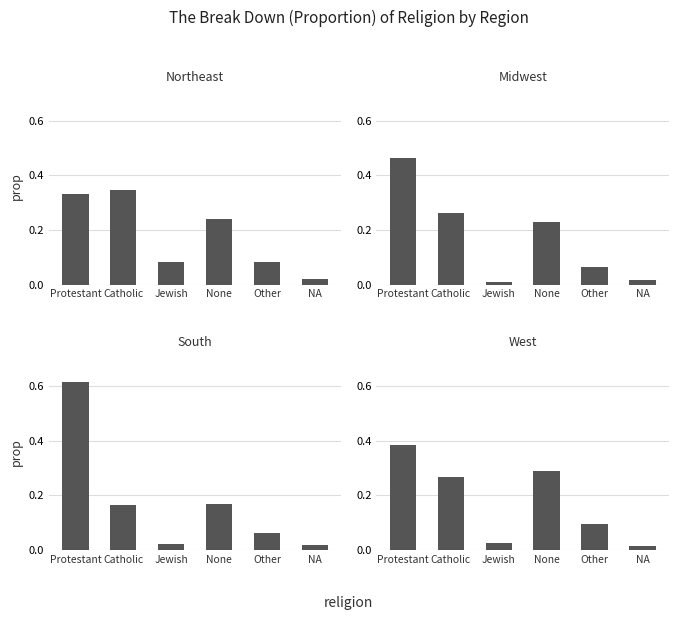

What is the label of the 5th bar from the left?

Other